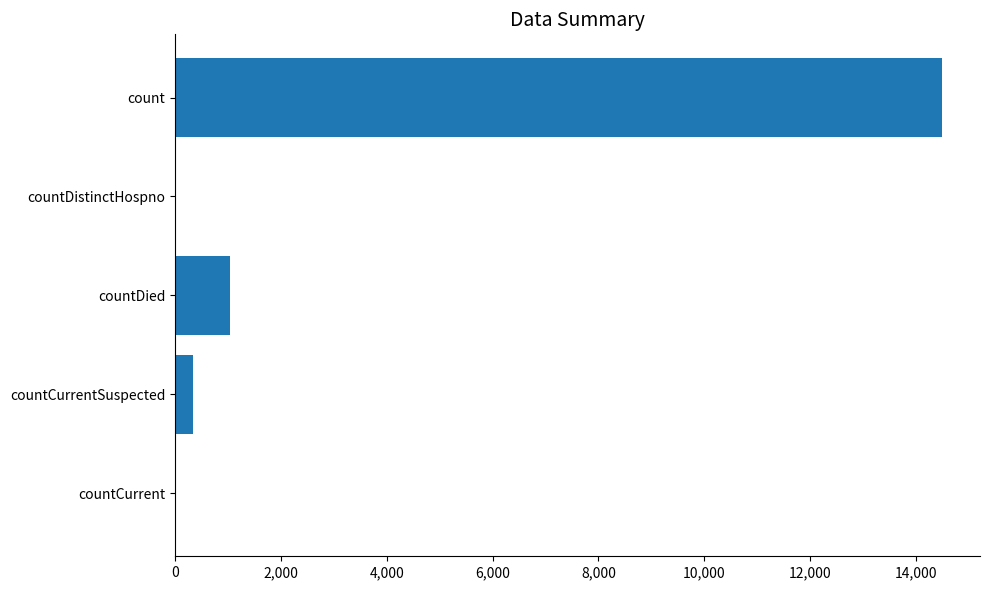

Which has a higher value, countDied or countCurrent?

countDied